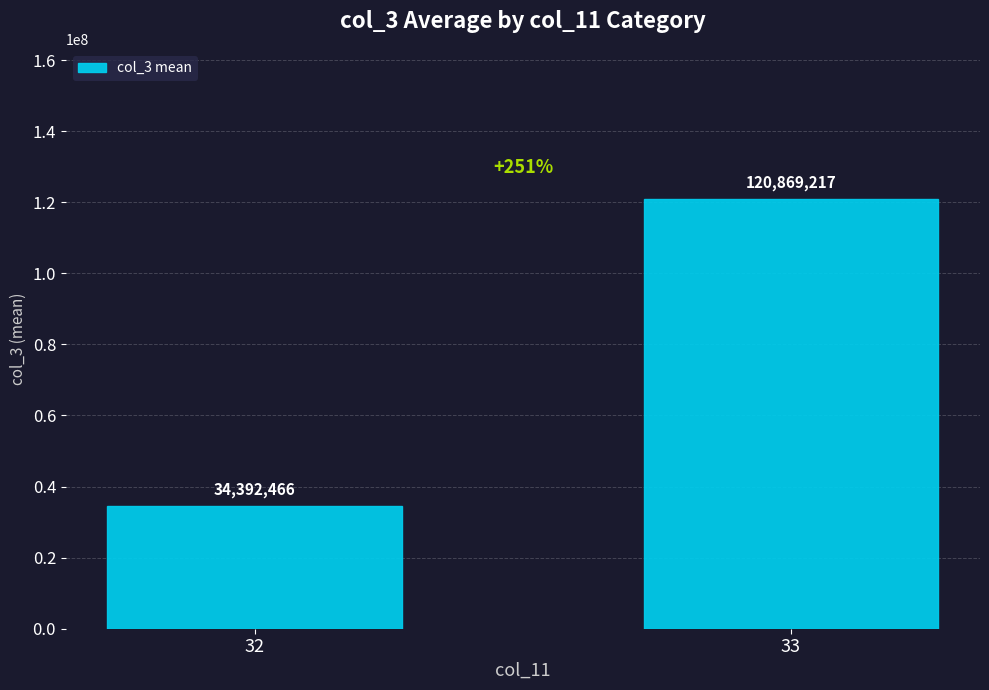

True or false: the data shows 53113081 at 32.

False